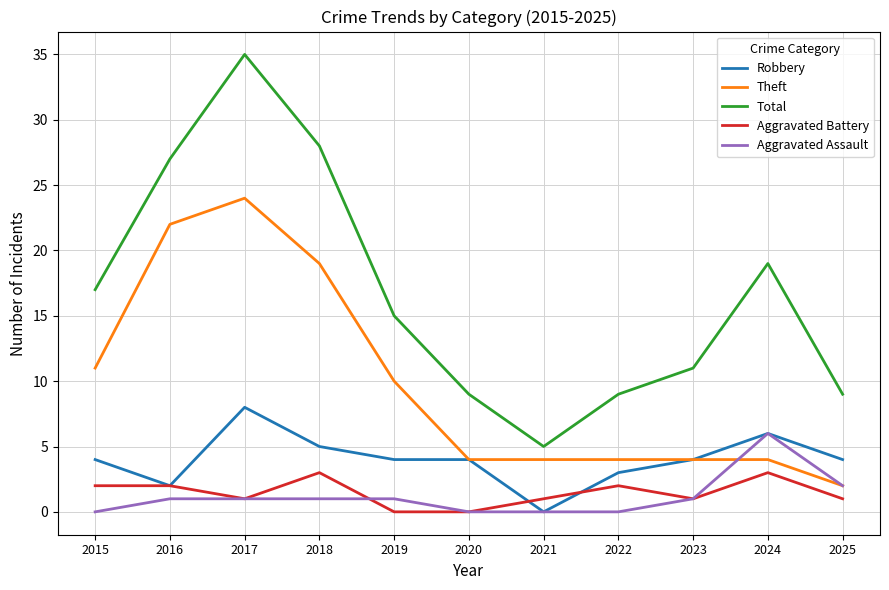

The Aggravated Battery series shows 1 at 2018. True or false?

False